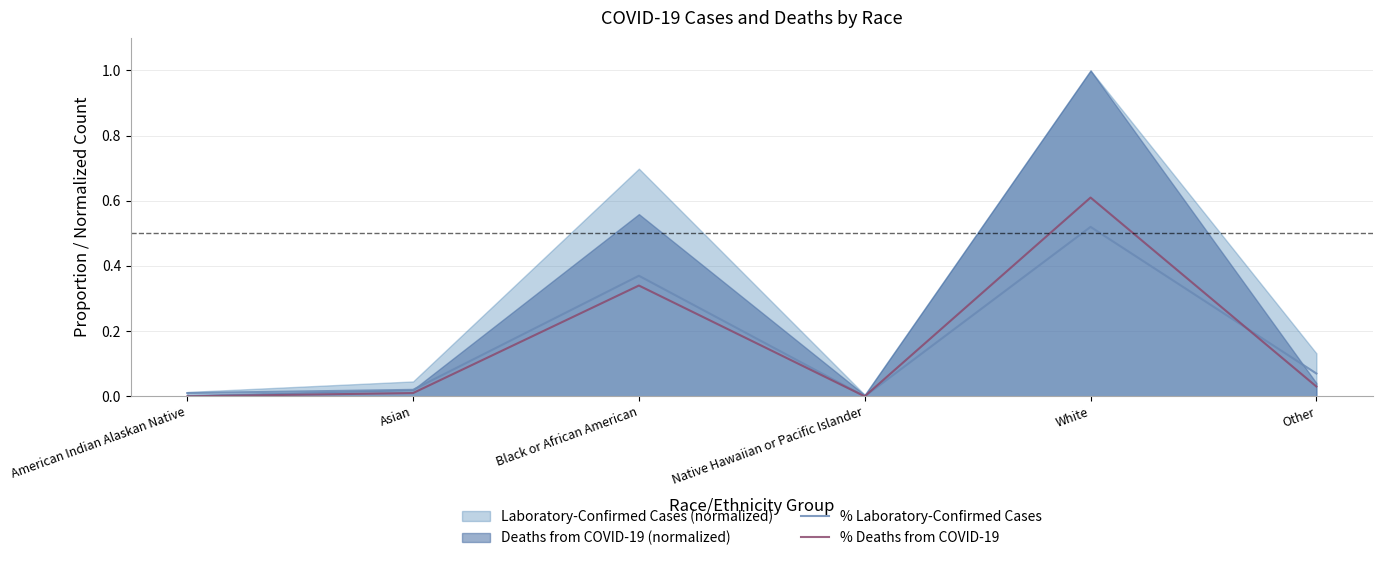

What is the sum of all % Laboratory-Confirmed Cases values?

1.0